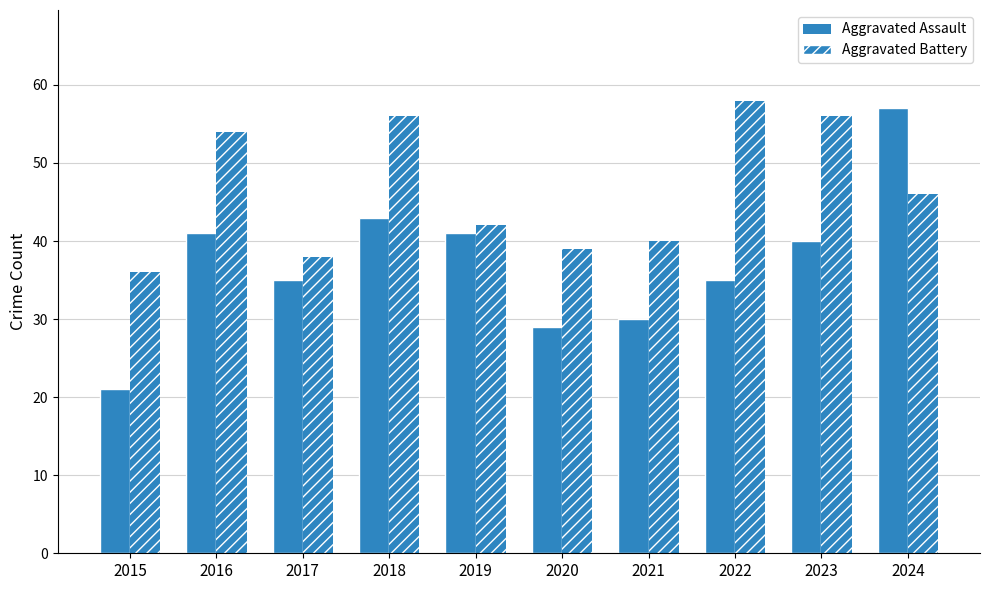

At which category is the sum across all series the highest?

2024